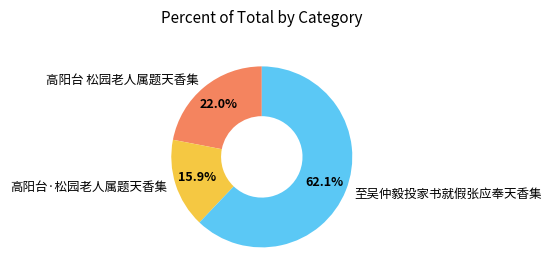

What portion of the pie excludes 高阳台 松园老人属题天香集?

78.0%